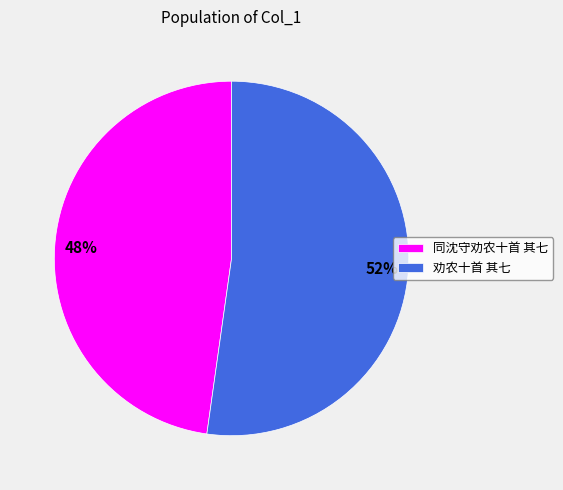

Do 同沈守劝农十首 其七 and 劝农十首 其七 together represent more than half of the pie?

Yes